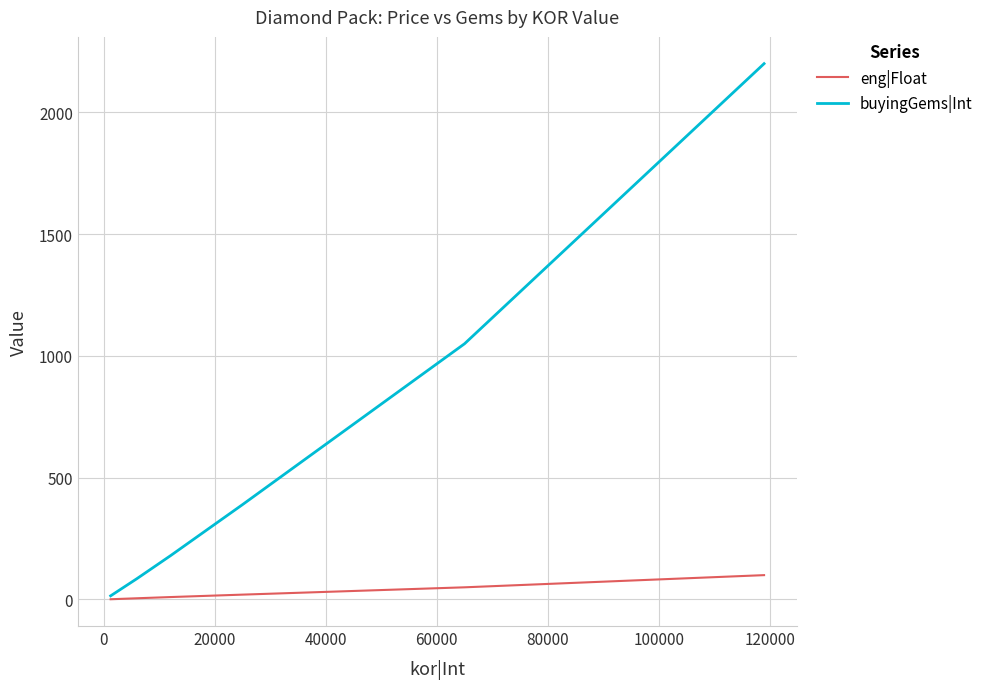

List the series in order of their overall mean, highest first.

buyingGems|Int, eng|Float